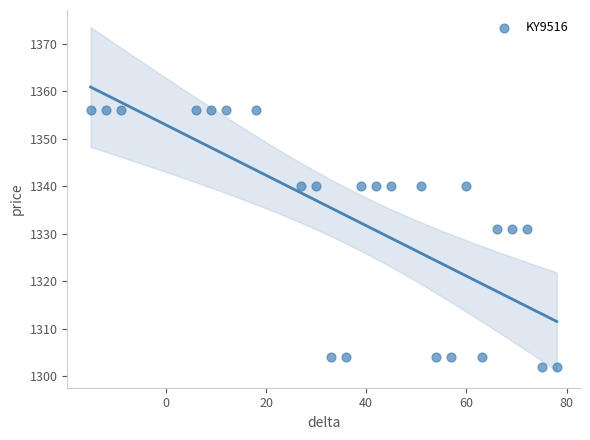

What is the range of X values (max minus min)?

93